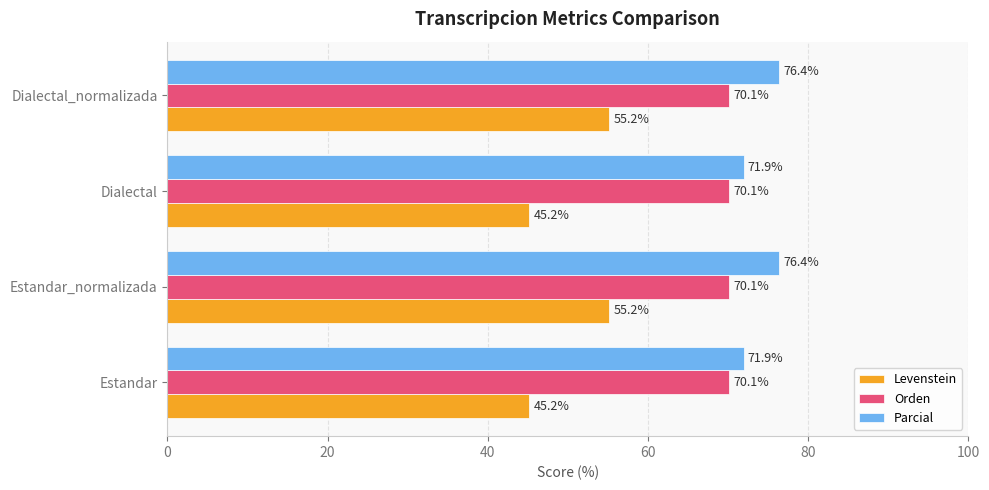

Which series has the largest range (max minus min)?

Levenstein